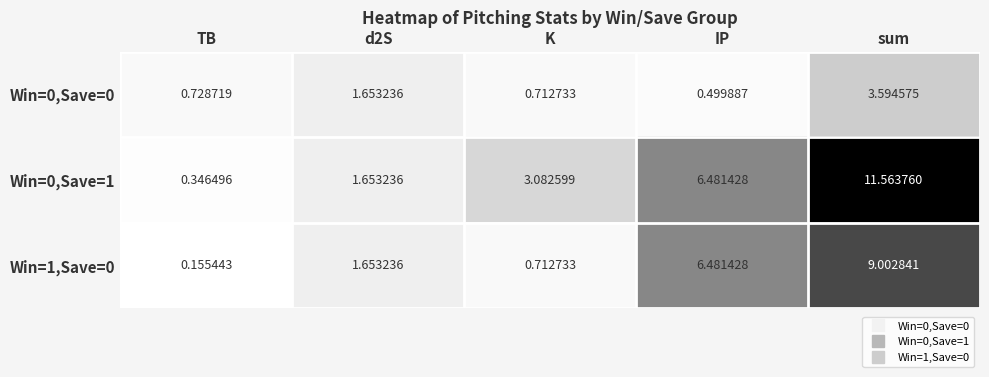

At how many categories does at least one series exceed 1?

4